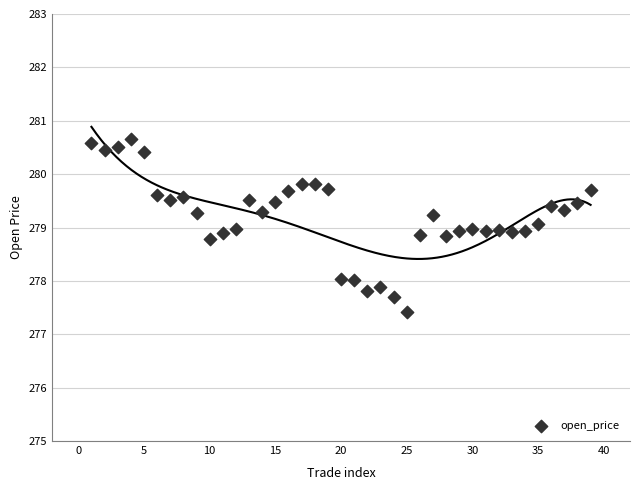

What is the range of Y values (max minus min)?

3.2